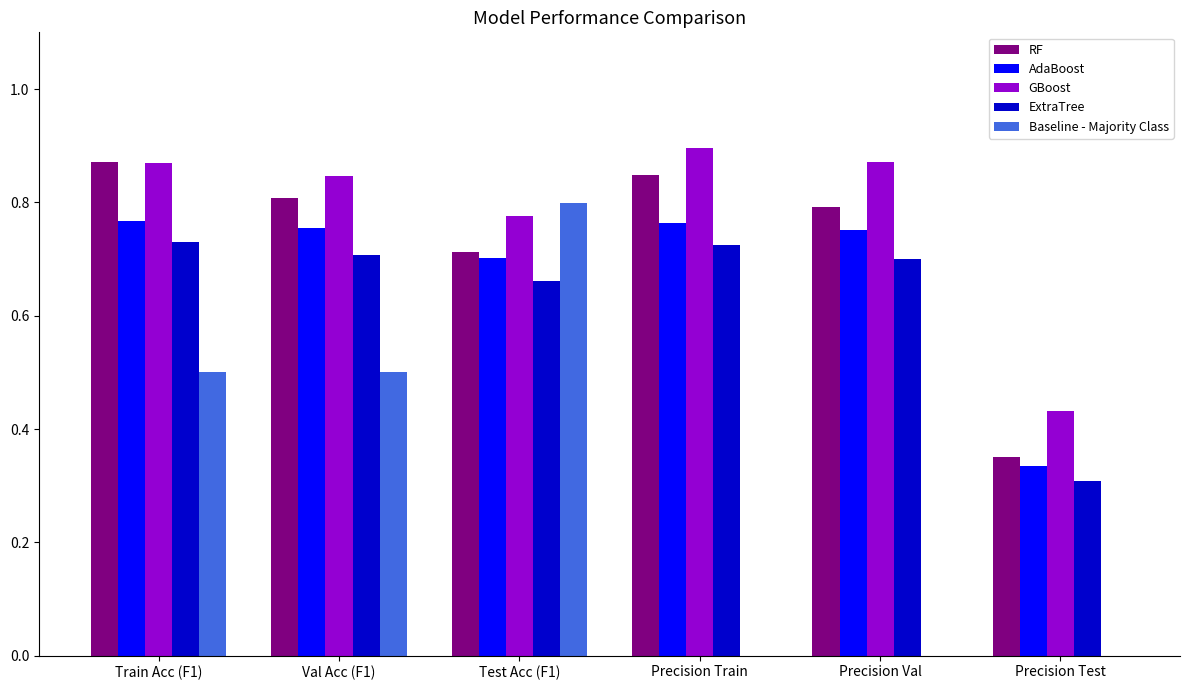

Is the value of Baseline - Majority Class at Precision Val greater than the value of RF at Test Acc (F1)?

No